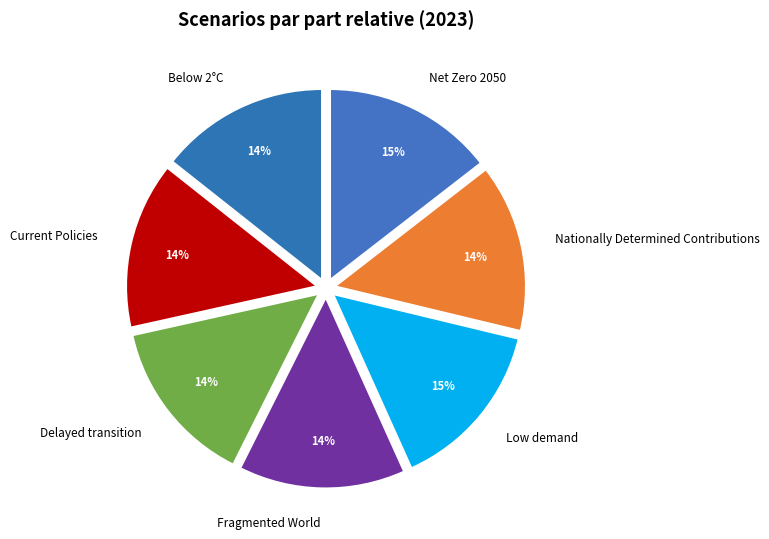

Is it true that Net Zero 2050 is 29% of the pie?

False